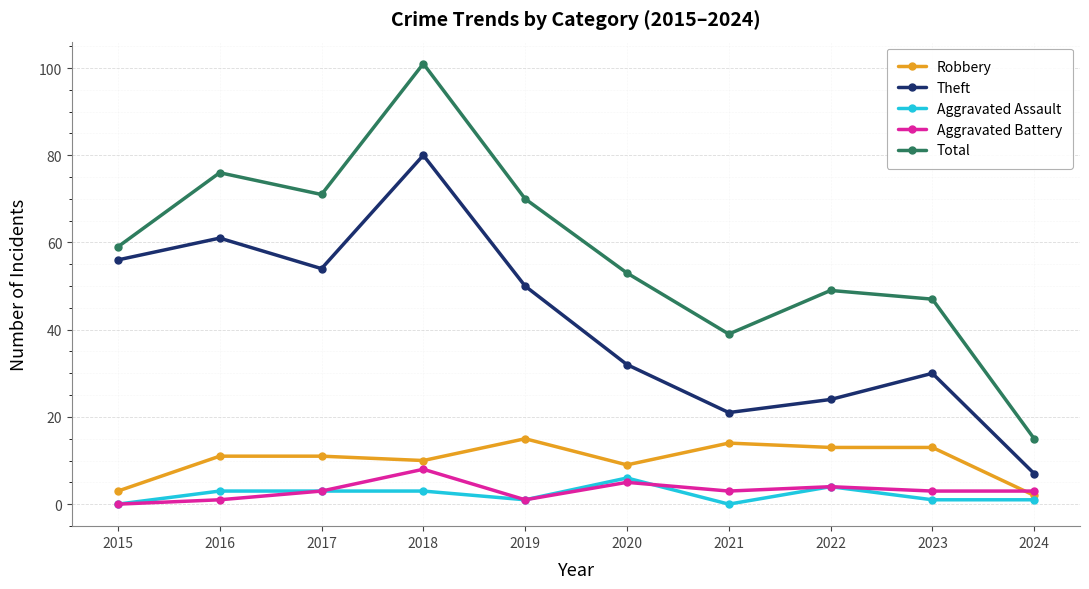

The value of Total at 2020 is 26. True or false?

False